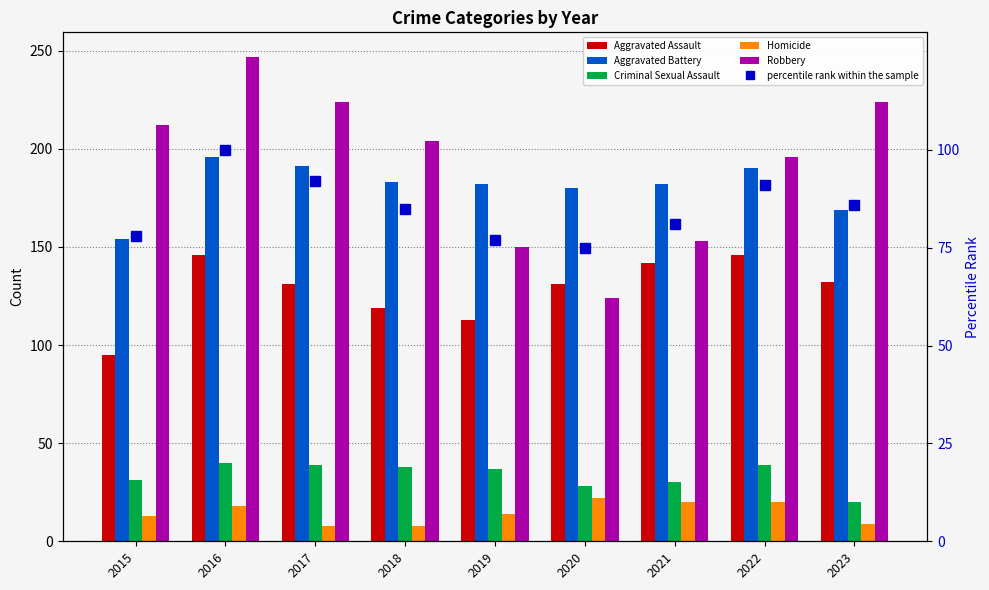

Reading left to right, what are all the values shown in this chart?

Aggravated Assault: 2015=95	2016=146	2017=131	2018=119	2019=113	2020=131	2021=142	2022=146	2023=132
Aggravated Battery: 2015=154	2016=196	2017=191	2018=183	2019=182	2020=180	2021=182	2022=190	2023=169
Criminal Sexual Assault: 2015=31	2016=40	2017=39	2018=38	2019=37	2020=28	2021=30	2022=39	2023=20
Homicide: 2015=13	2016=18	2017=8	2018=8	2019=14	2020=22	2021=20	2022=20	2023=9
Robbery: 2015=212	2016=247	2017=224	2018=204	2019=150	2020=124	2021=153	2022=196	2023=224
percentile rank within the sample: 2015=78	2016=100	2017=92	2018=85	2019=77	2020=75	2021=81	2022=91	2023=86